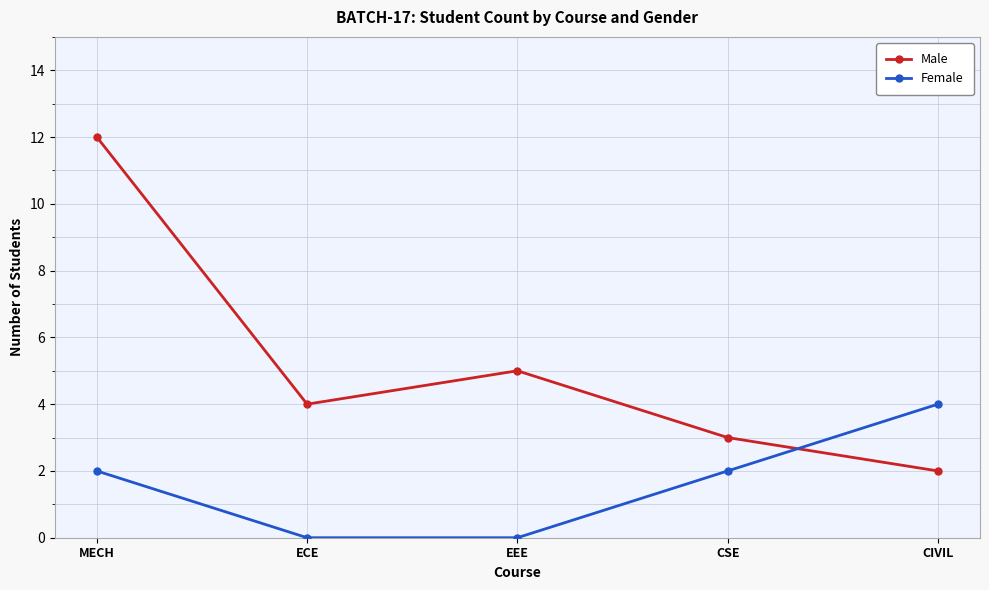

What is the spread (max minus min) of values at CSE?

1